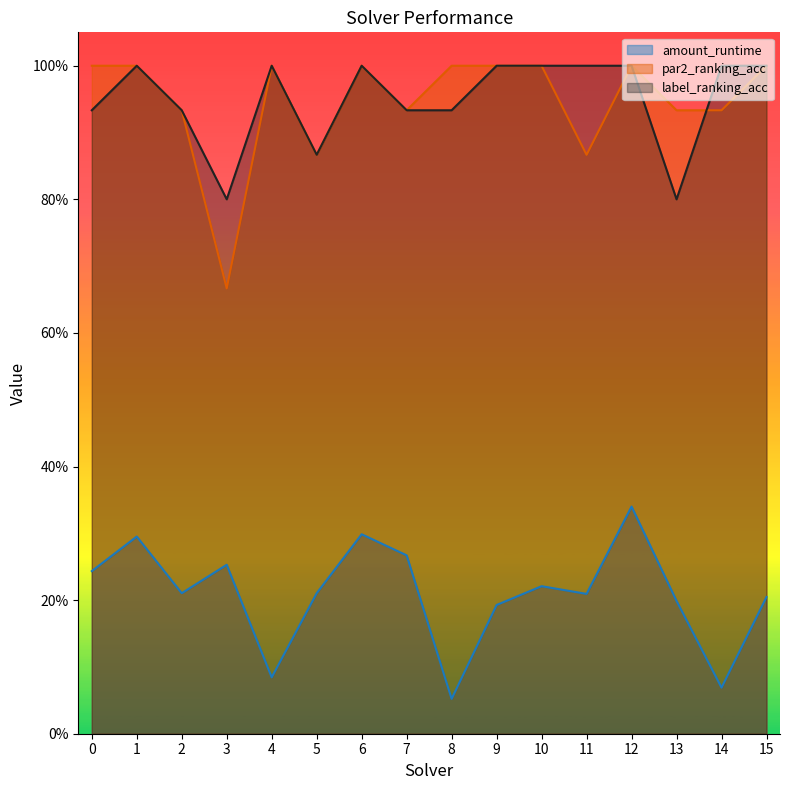

True or false: par2_ranking_acc and amount_runtime cross at least once.

False